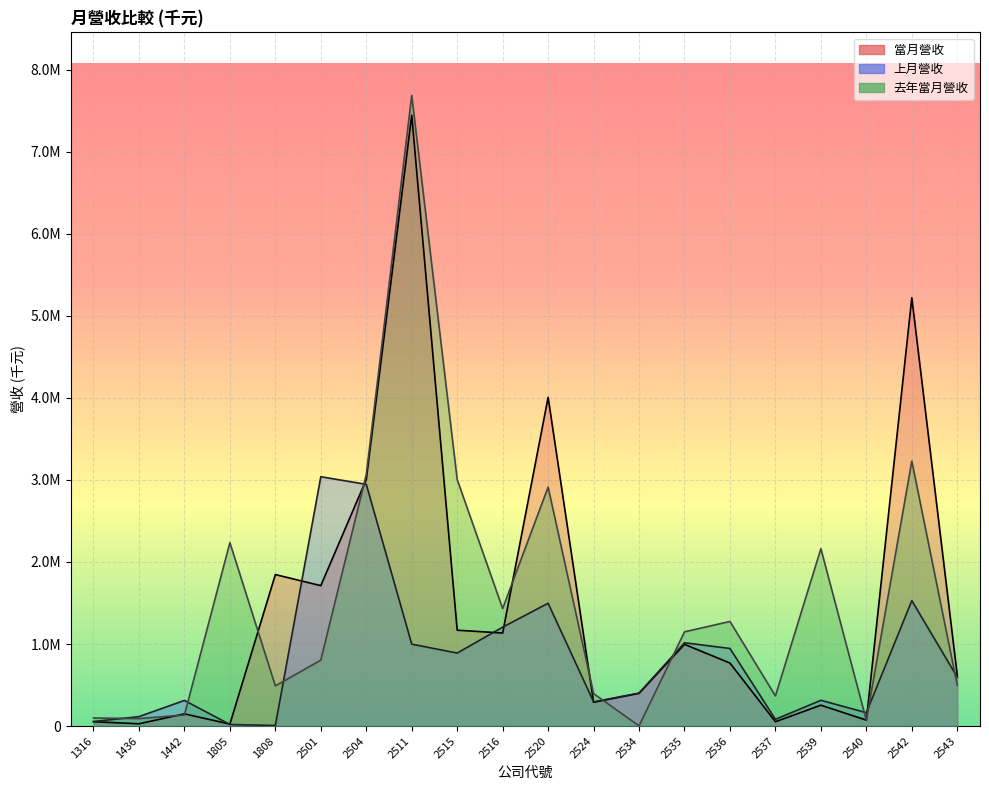

Which label corresponds to the smallest value in the chart?

2534